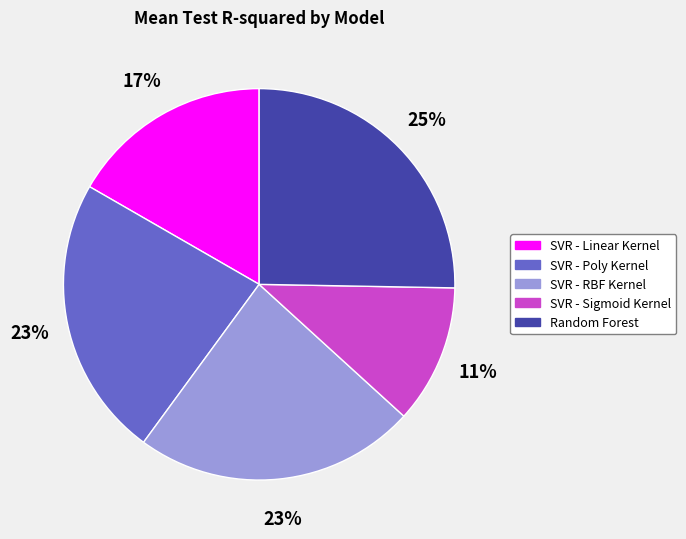

The SVR - Sigmoid Kernel slice represents 11% of the pie. True or false?

True